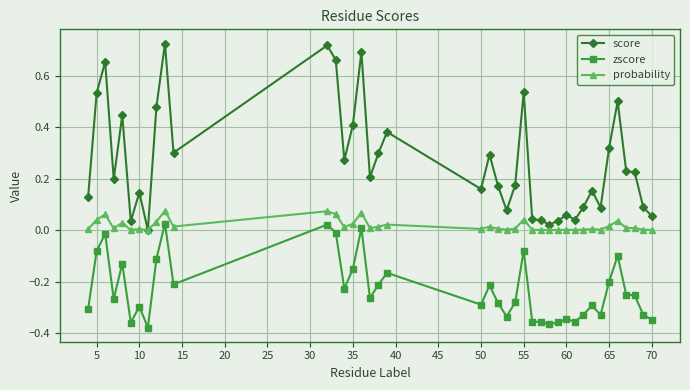

List the series in order of their overall mean, lowest first.

zscore, probability, score